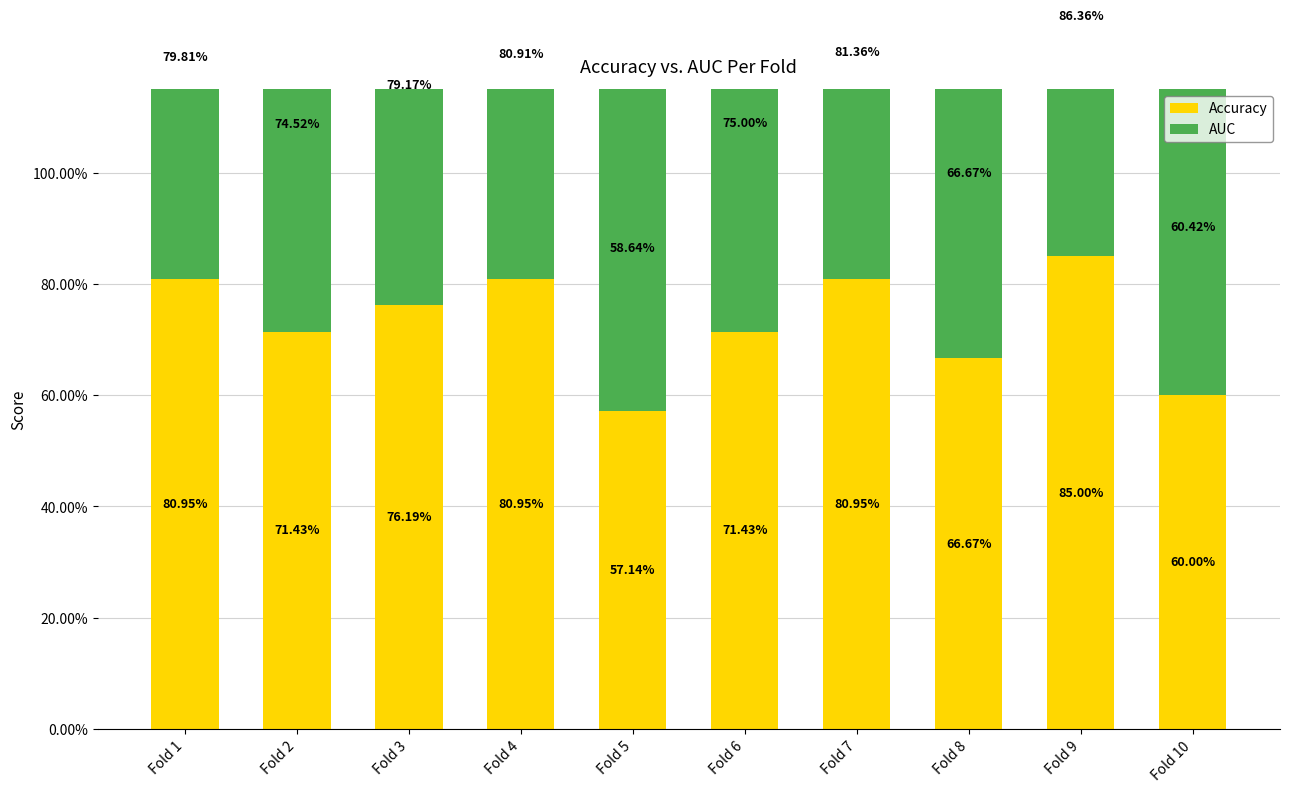

The AUC series shows 0.9 at Fold 10. True or false?

False